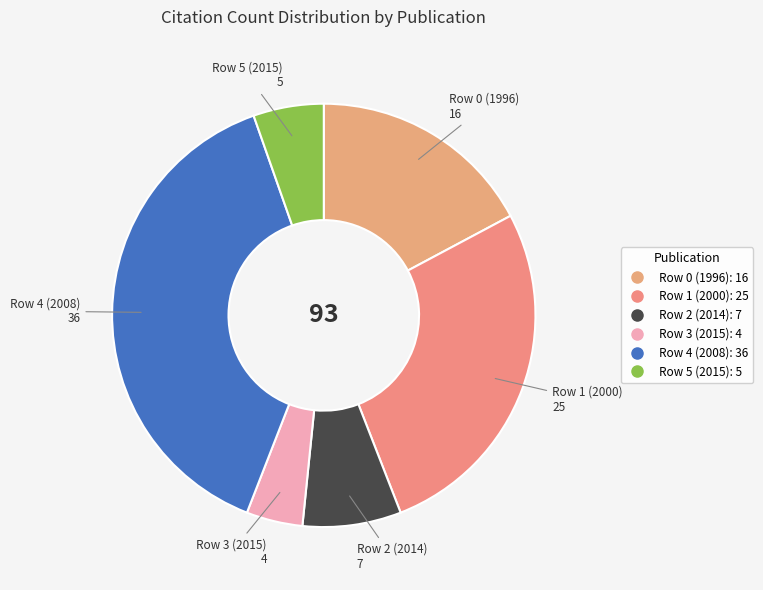

How many segments does this pie chart have?

6